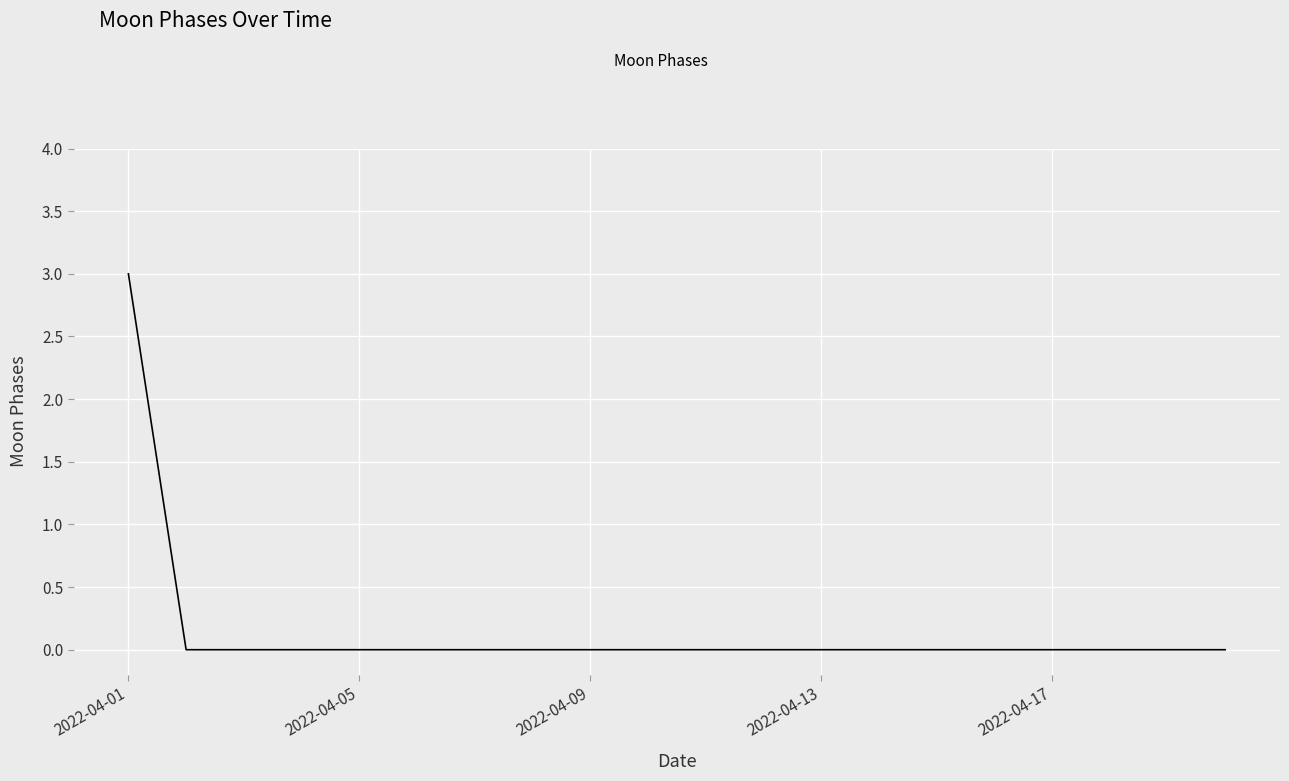

What is the maximum value shown in the chart?

3